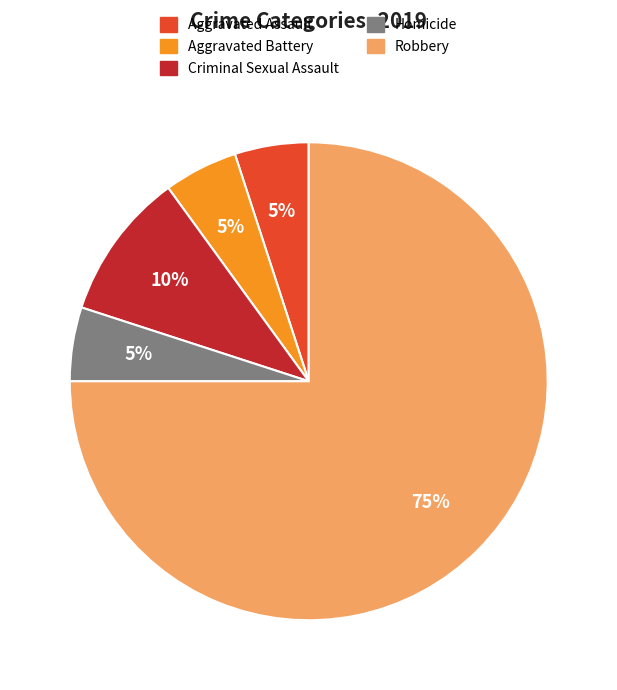

How many segments does this pie chart have?

5